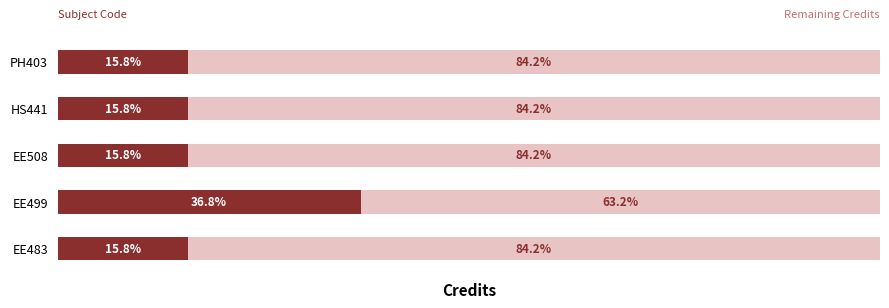

Reading left to right, transcribe all the data shown in this chart.

EE483=6	EE499=14	EE508=6	HS441=6	PH403=6